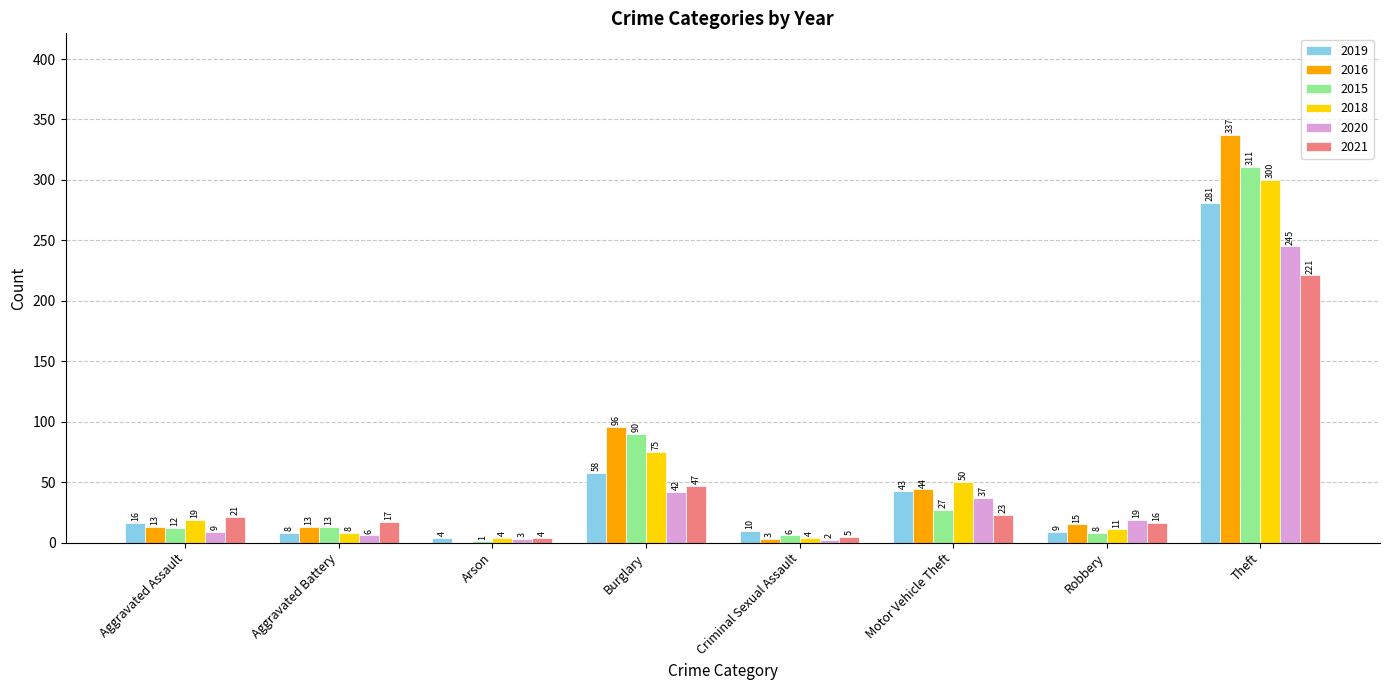

Which series has the largest total across all categories?

2016